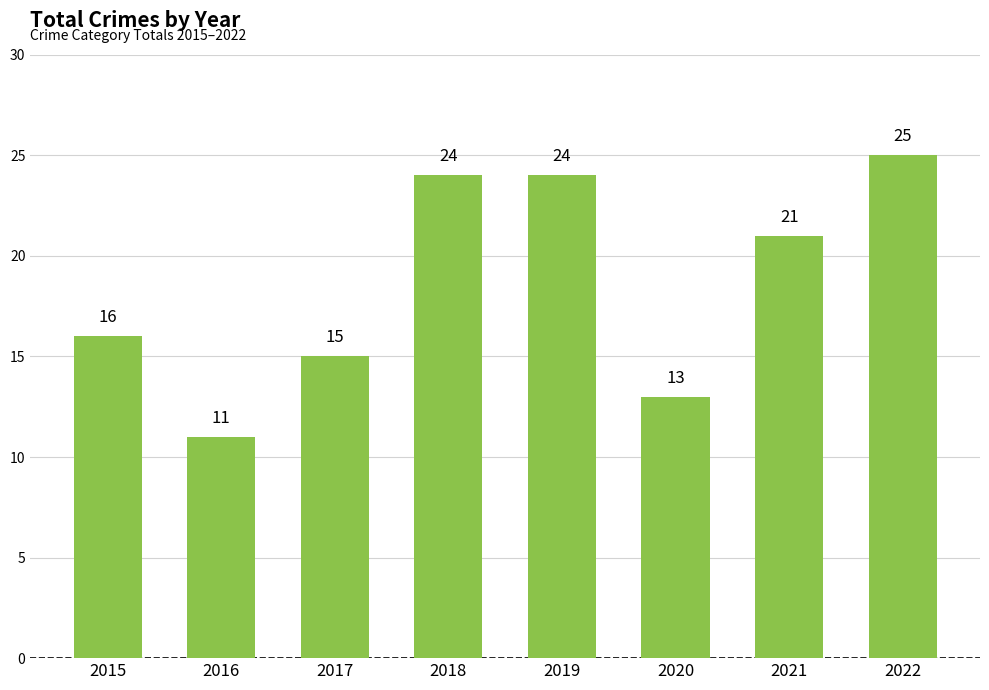

Which label corresponds to the smallest value in the chart?

2016